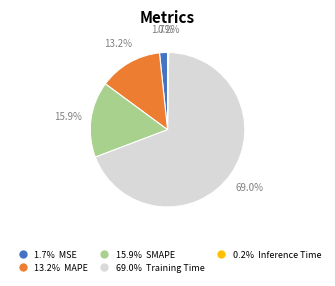

Does any single category account for the majority?

Yes